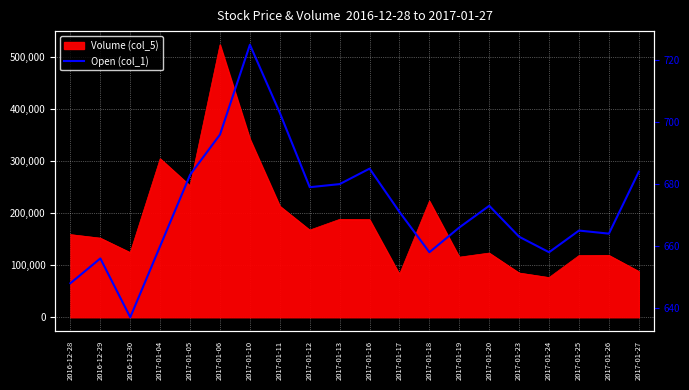

Rank the categories by value from highest to lowest.

2017-01-10, 2017-01-11, 2017-01-06, 2017-01-16, 2017-01-27, 2017-01-05, 2017-01-13, 2017-01-12, 2017-01-20, 2017-01-17, 2017-01-19, 2017-01-25, 2017-01-26, 2017-01-23, 2017-01-04, 2017-01-18, 2017-01-24, 2016-12-29, 2016-12-28, 2016-12-30